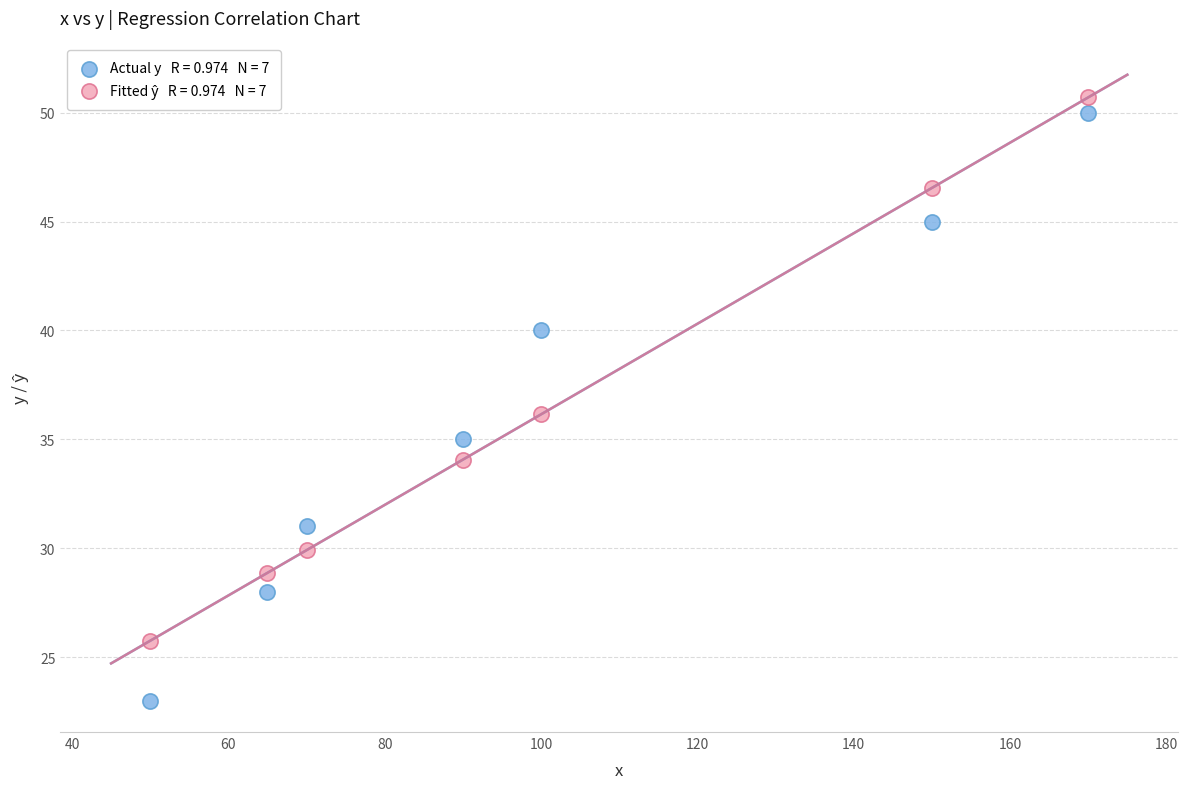

Across all data points, what is the range of X values (max minus min)?

120.0